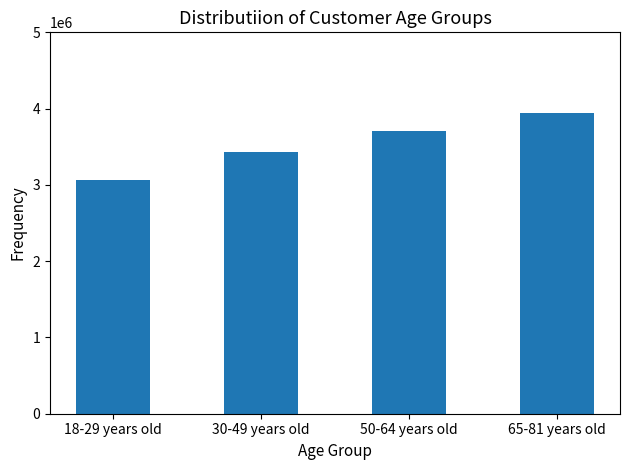

What is the difference between the values at 18-29 years old and 30-49 years old?

368000